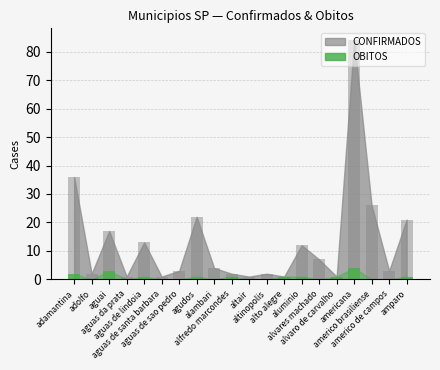

Reading left to right, what are all the values shown in this chart?

adamantina=2	adolfo=0	aguai=3	aguas da prata=0	aguas de lindoia=1	aguas de santa barbara=0	aguas de sao pedro=0	agudos=1	alambari=0	alfredo marcondes=1	altair=0	altinopolis=0	alto alegre=1	aluminio=1	alvares machado=0	alvaro de carvalho=1	americana=4	americo brasiliense=0	americo de campos=0	amparo=1